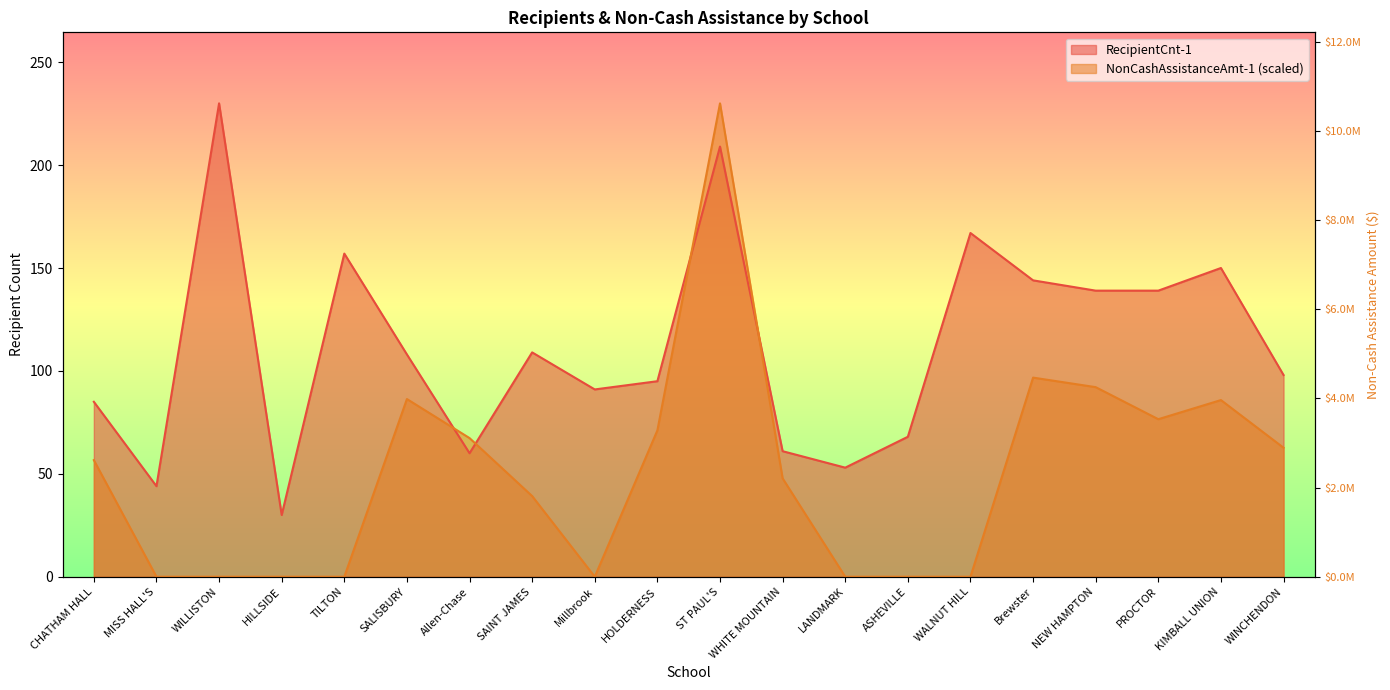

Where is NonCashAssistanceAmt-1 nearest to the value 115?

Brewster